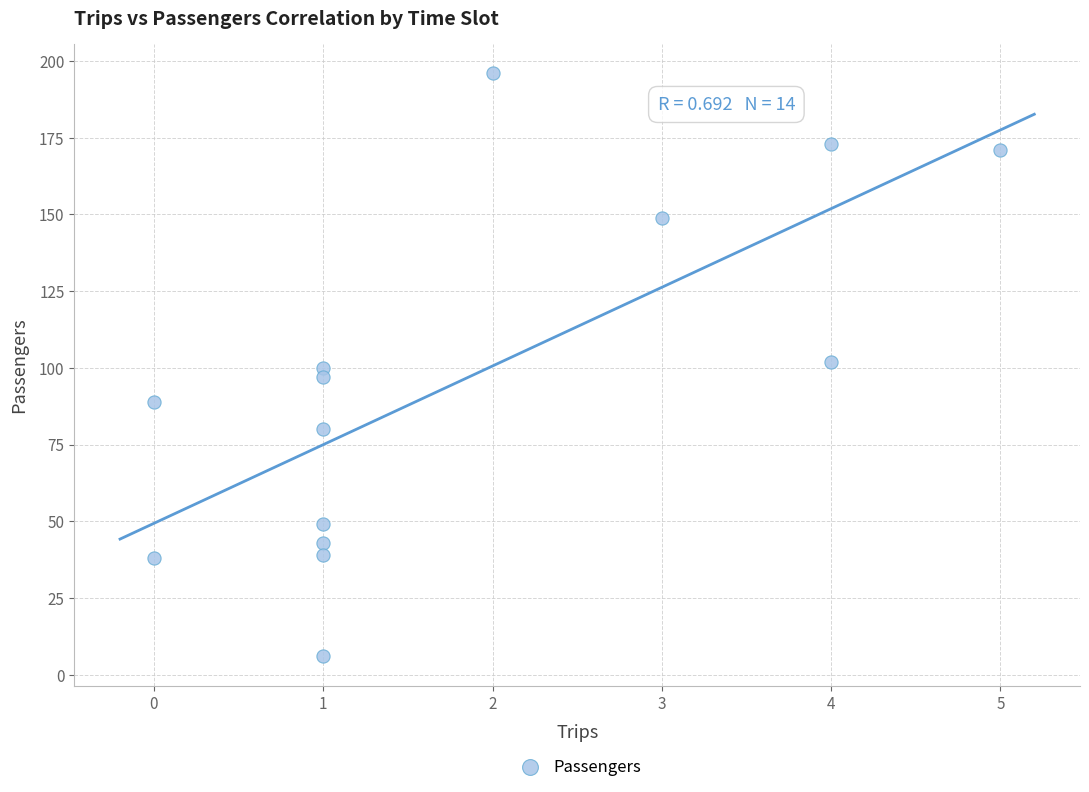

What is the range of Y values (max minus min)?

190